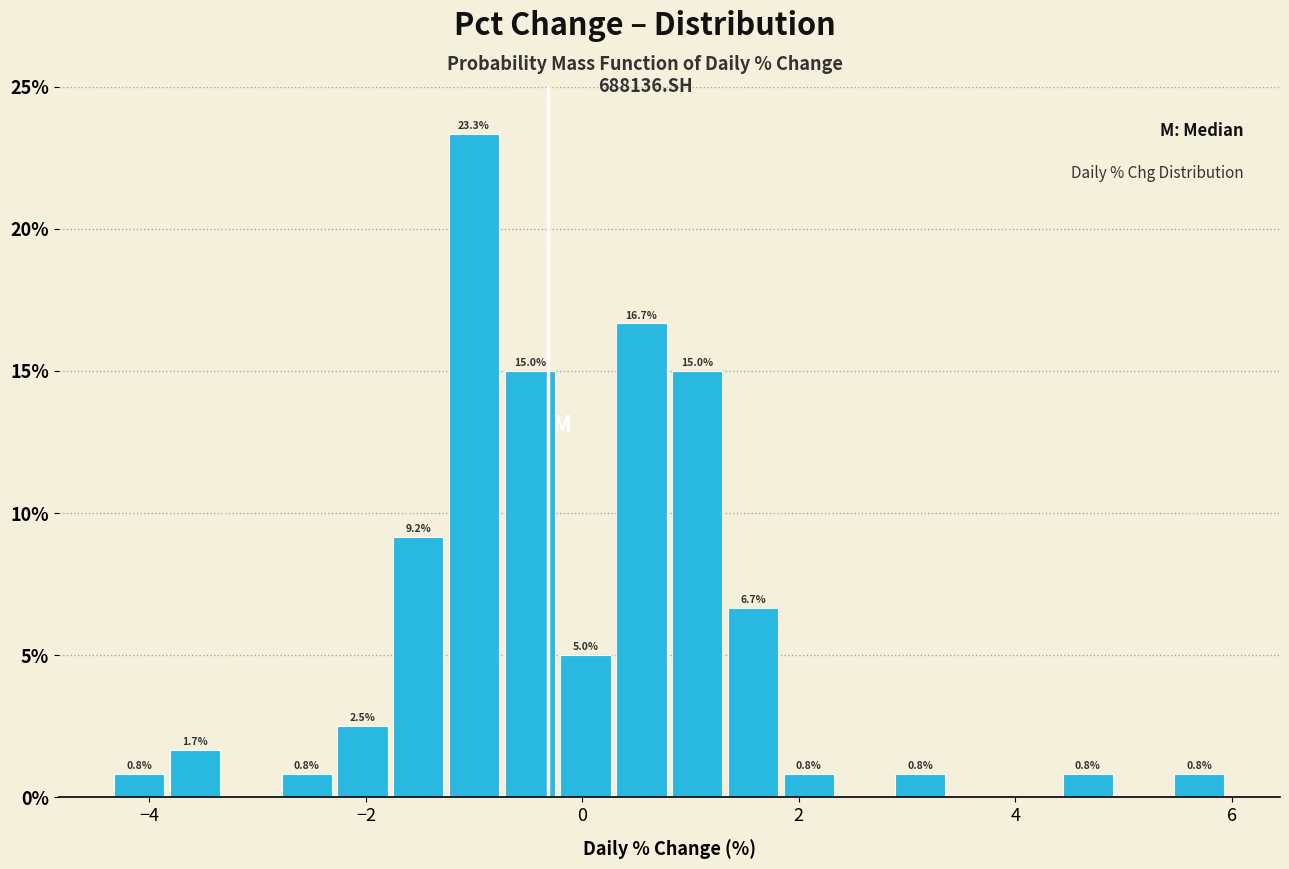

Around what value on the x-axis is the tallest bar? Give the approximate position of its centre, as read against the axis.

-1.0